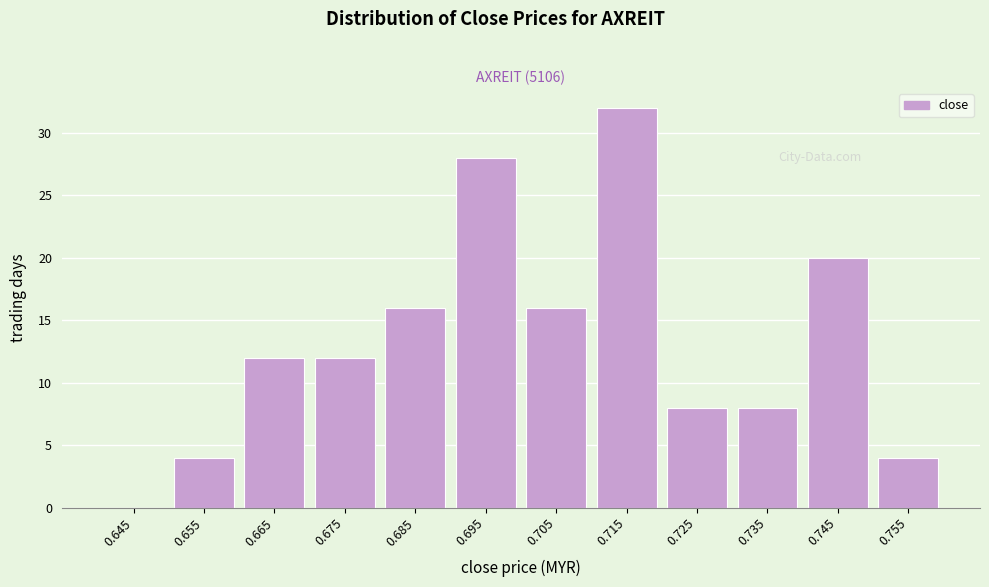

Reading left to right, extract all data points from this chart.

0.645=0	0.655=4	0.665=12	0.675=12	0.685=16	0.695=28	0.705=16	0.715=32	0.725=8	0.735=8	0.745=20	0.755=4